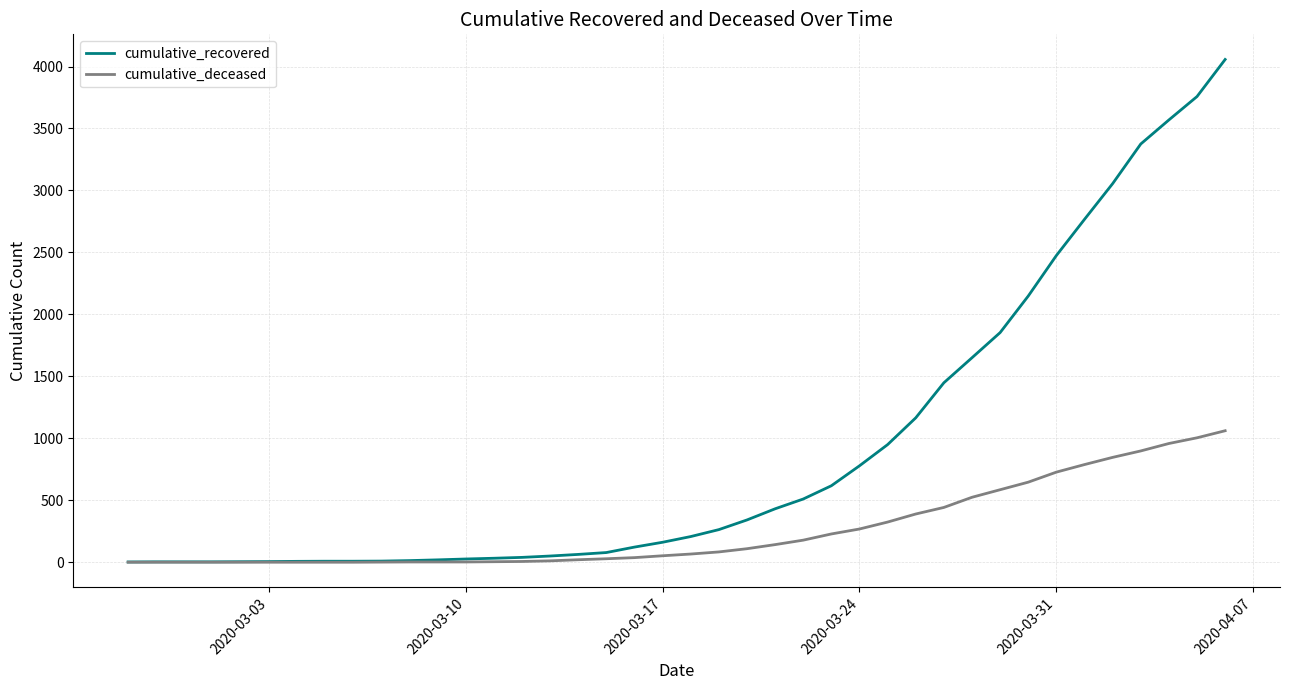

Which series has the widest spread of values?

cumulative_recovered